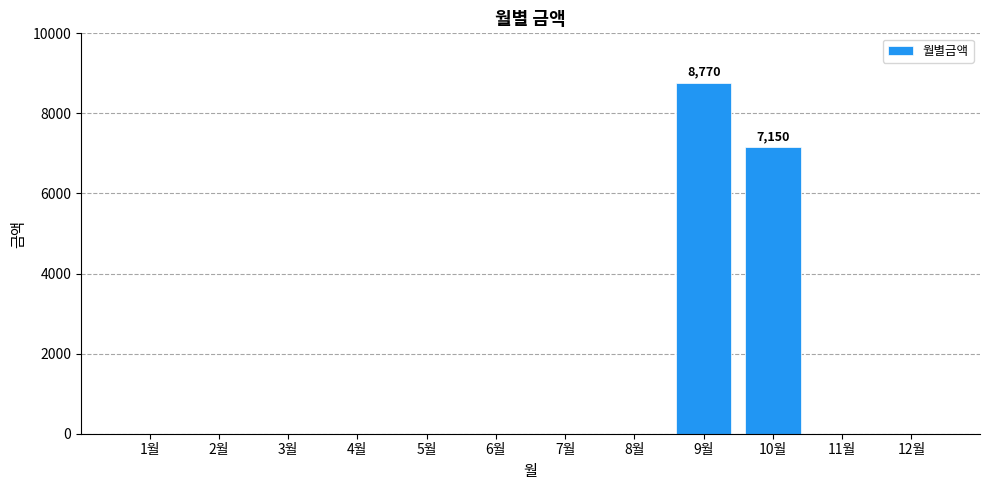

What is the sum of all values?

15920